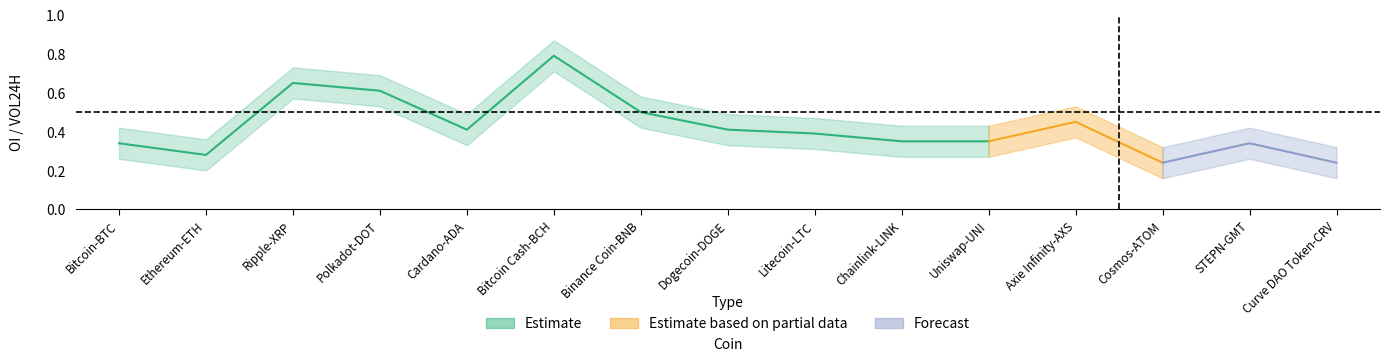

What is the average value of the OI / VOL24H series?

0.4